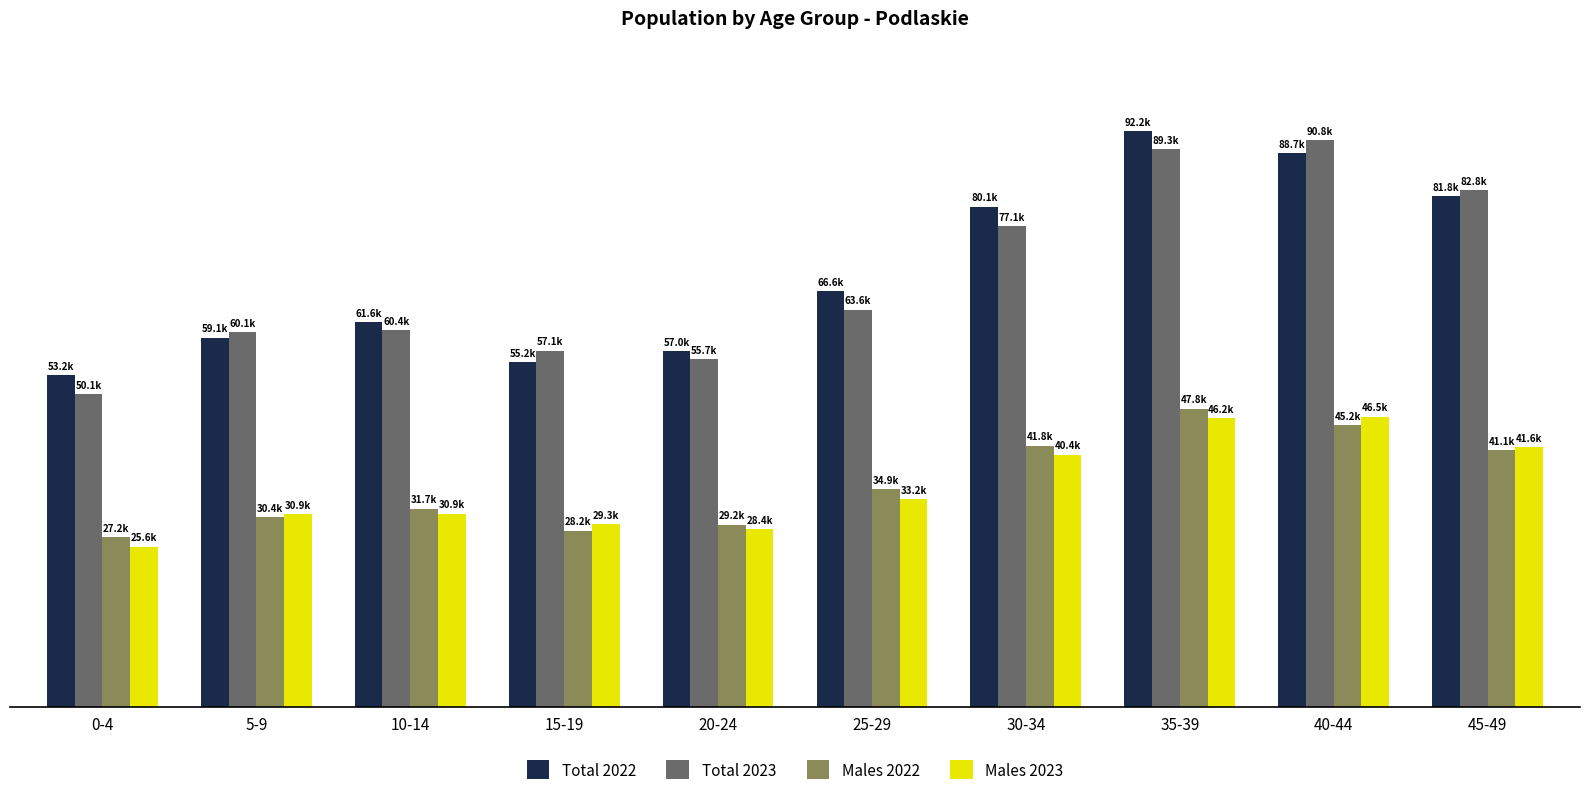

Rank the series at 35-39 from highest to lowest value.

Total 2022, Total 2023, Males 2022, Males 2023